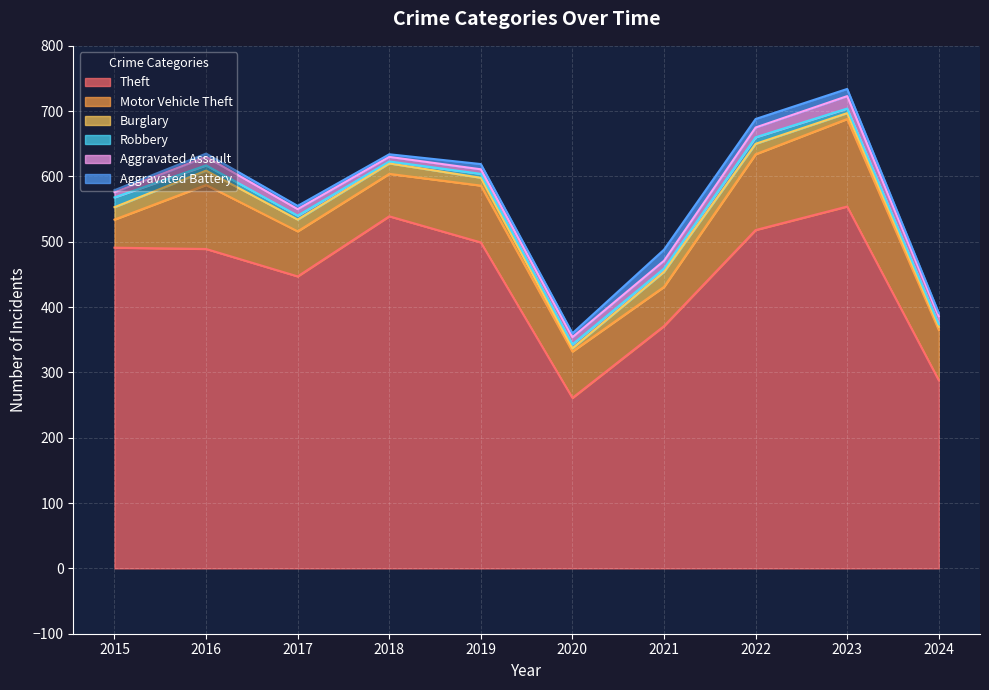

Reading left to right, extract all data points from this chart.

Theft: 491	489	447	539	499	261	371	518	554	288
Motor Vehicle Theft: 43	98	69	65	87	71	60	116	134	77
Burglary: 19	22	18	16	12	5	23	16	9	5
Robbery: 15	8	6	3	6	6	5	10	7	4
Aggravated Assault: 8	13	10	7	7	11	12	15	19	12
Aggravated Battery: 3	5	5	4	8	6	17	13	11	5